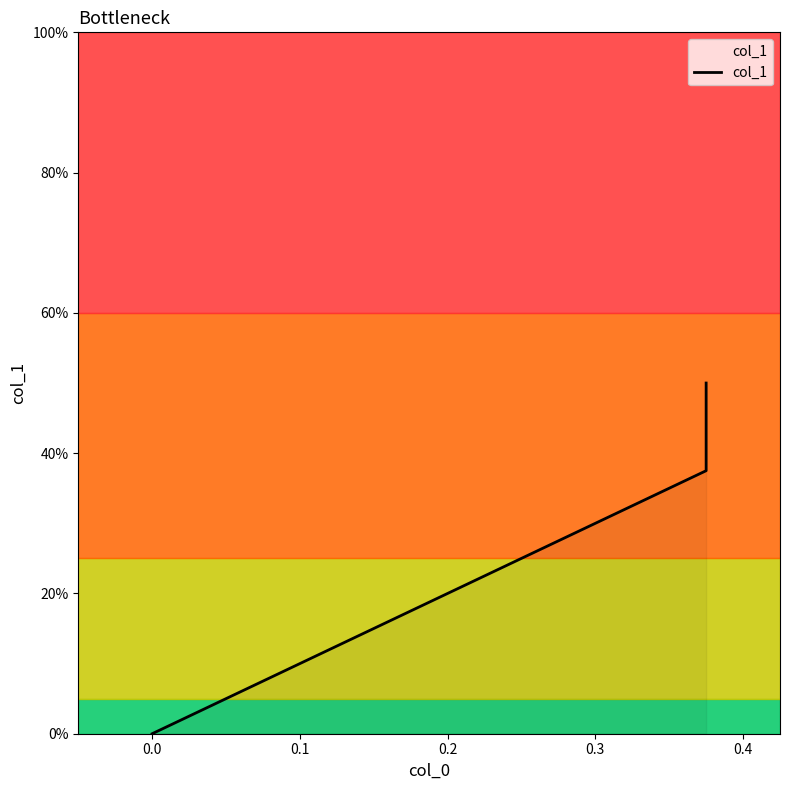

What position from the right is 0.0?

2